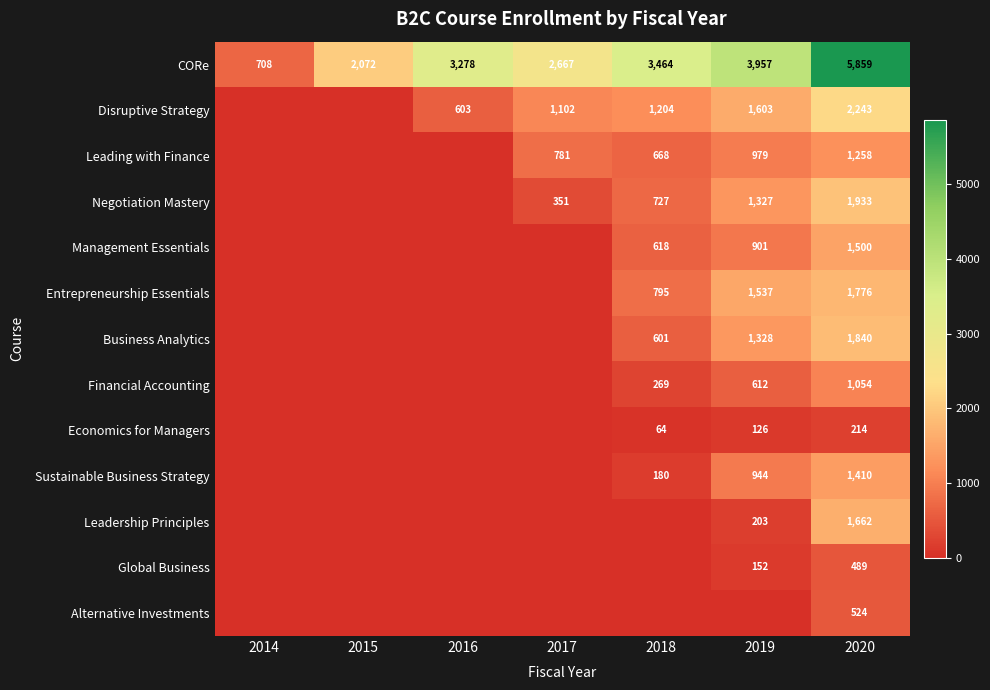

At 2020, list the series in order from smallest to largest.

Economics for Managers, Global Business, Alternative Investments, Financial Accounting, Leading with Finance, Sustainable Business Strategy, Management Essentials, Leadership Principles, Entrepreneurship Essentials, Business Analytics, Negotiation Mastery, Disruptive Strategy, CORe